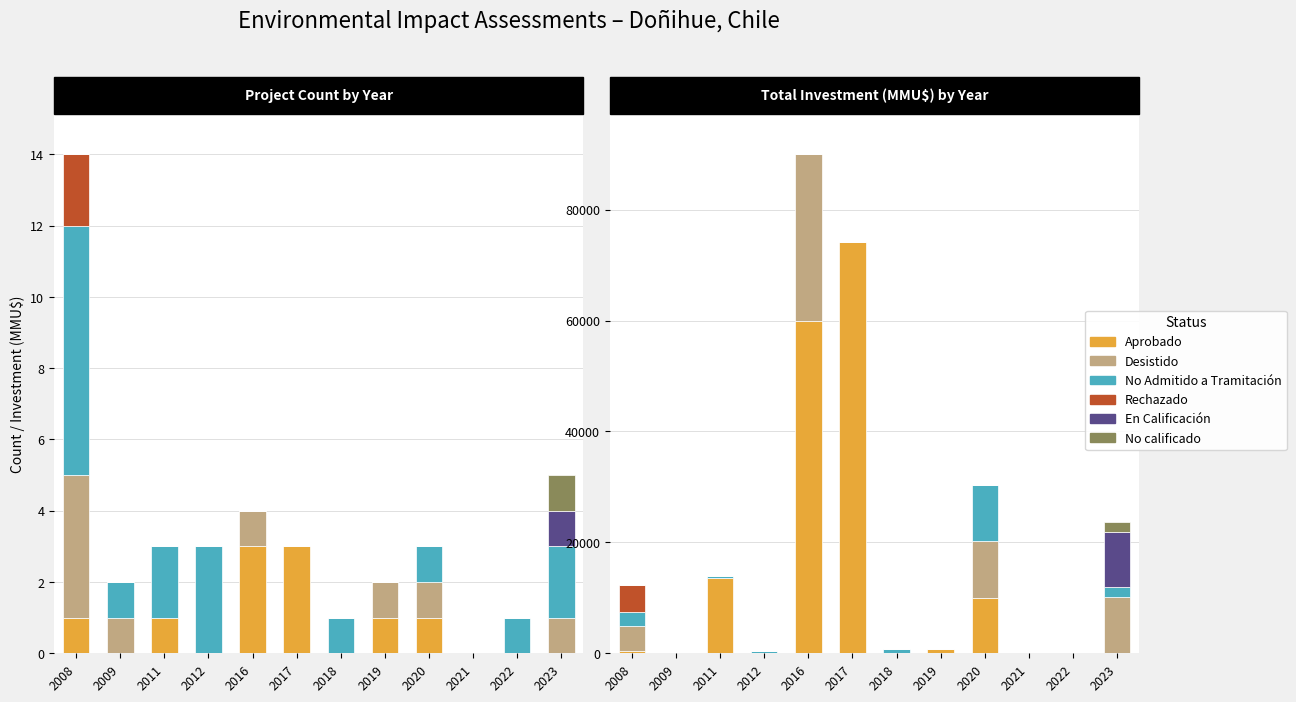

Which series has the widest spread of values?

Aprobado